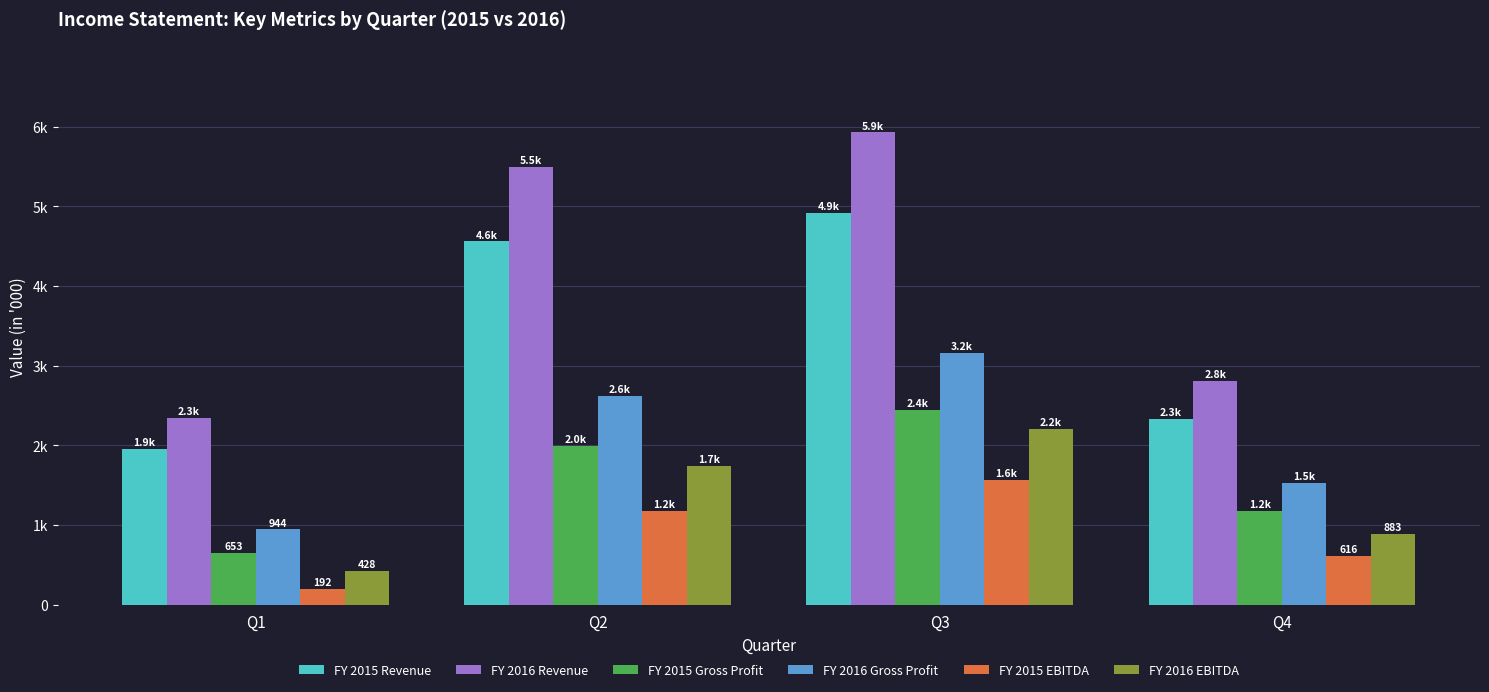

What is the spread (max minus min) of values at Q3?

4367.2